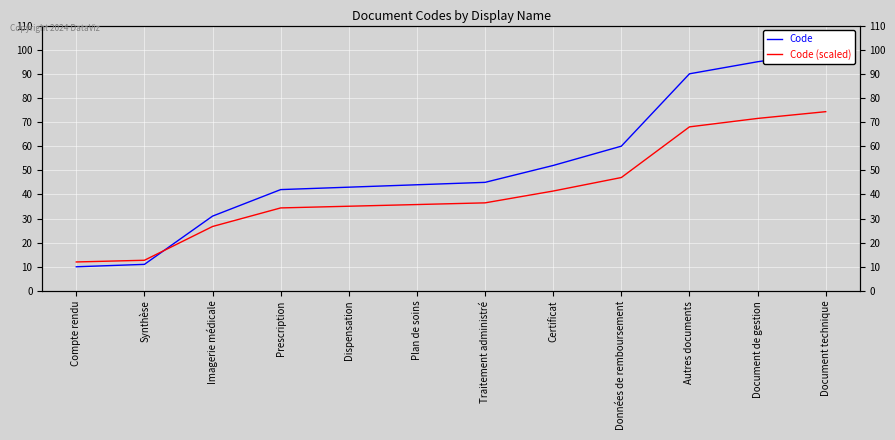

Reading left to right, transcribe all the data shown in this chart.

Code: 10.0	11.0	31.0	42.0	43.0	44.0	45.0	52.0	60.0	90.0	95.0	99.0
Code (scaled): 12.0	12.7	26.7	34.4	35.1	35.8	36.5	41.4	47.0	68.0	71.5	74.3